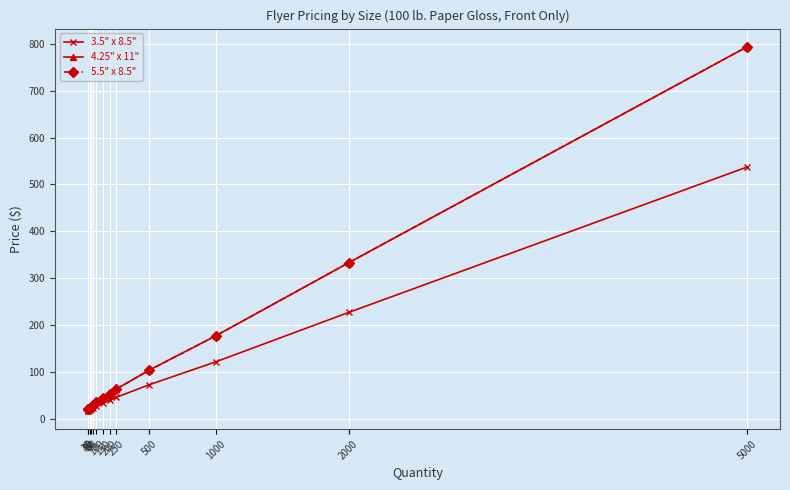

At how many categories does at least one series exceed 218?

2